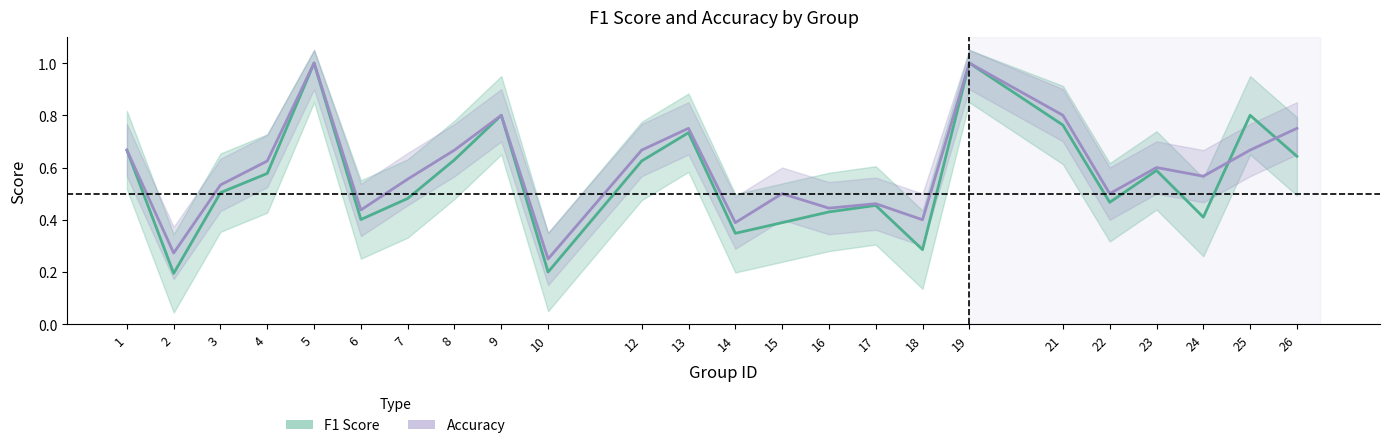

What is the difference between the maximum and minimum values in the f1 series?

0.8